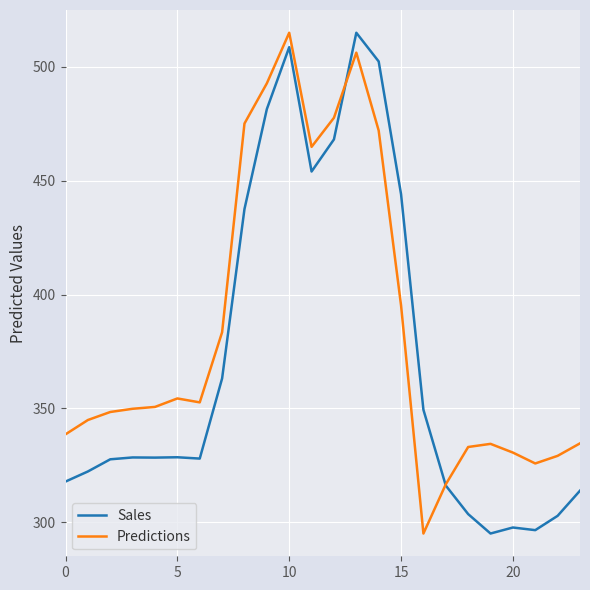

What is the maximum value for Sales?

515.0